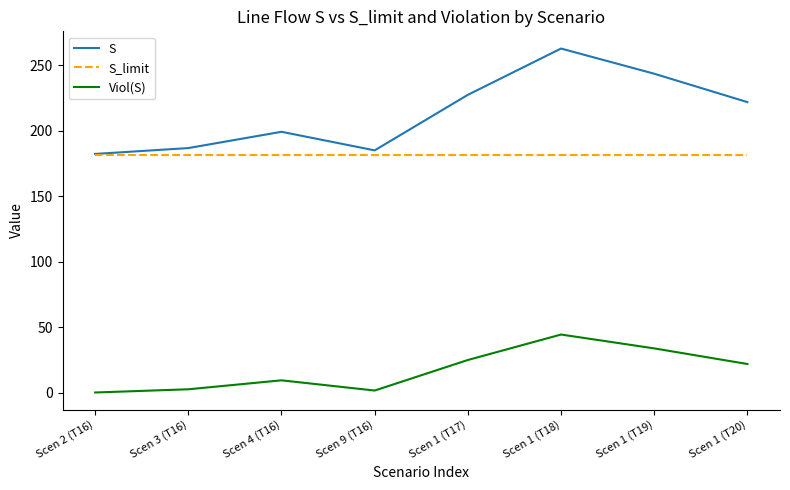

List the series in order of their peak value, highest first.

S, S_limit, Viol(S)